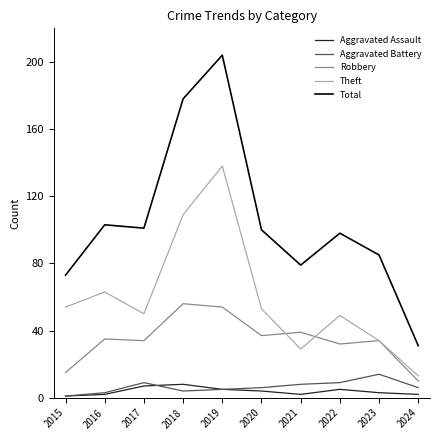

True or false: Total has a value of 103 at 2016.

True